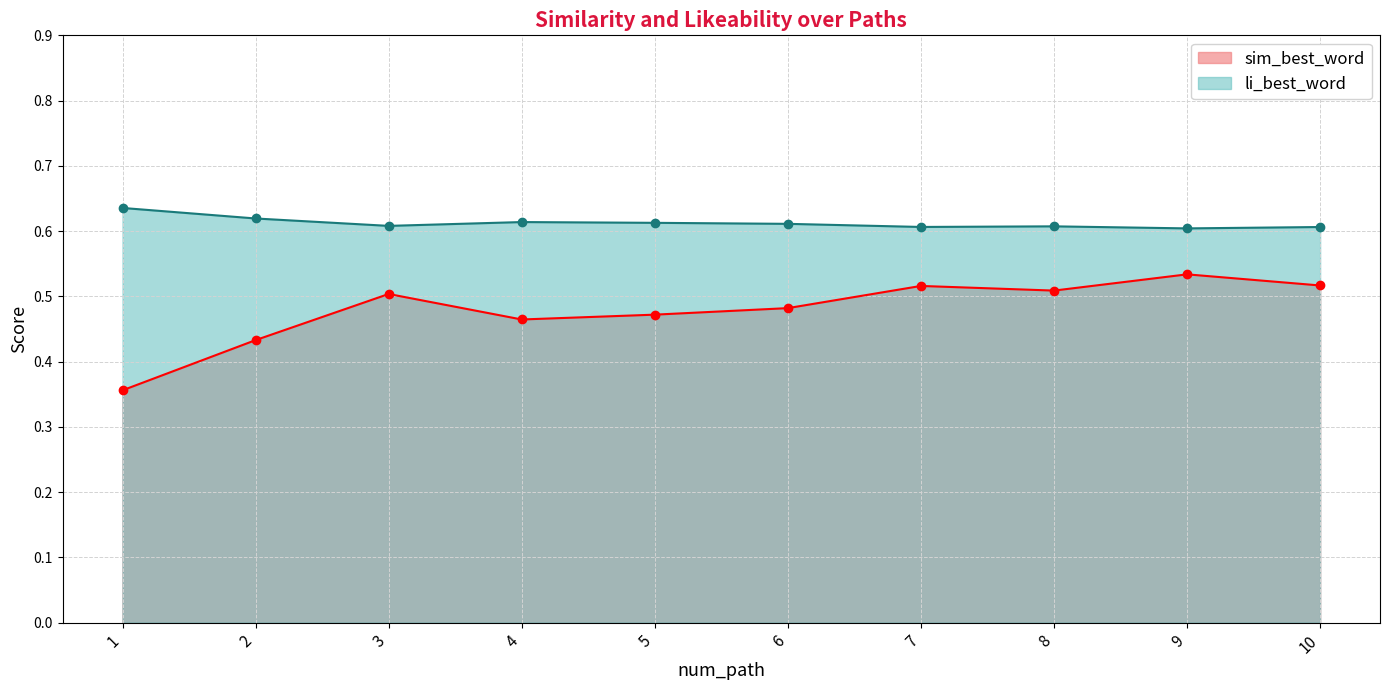

At which label does sim_best_word reach its peak?

9